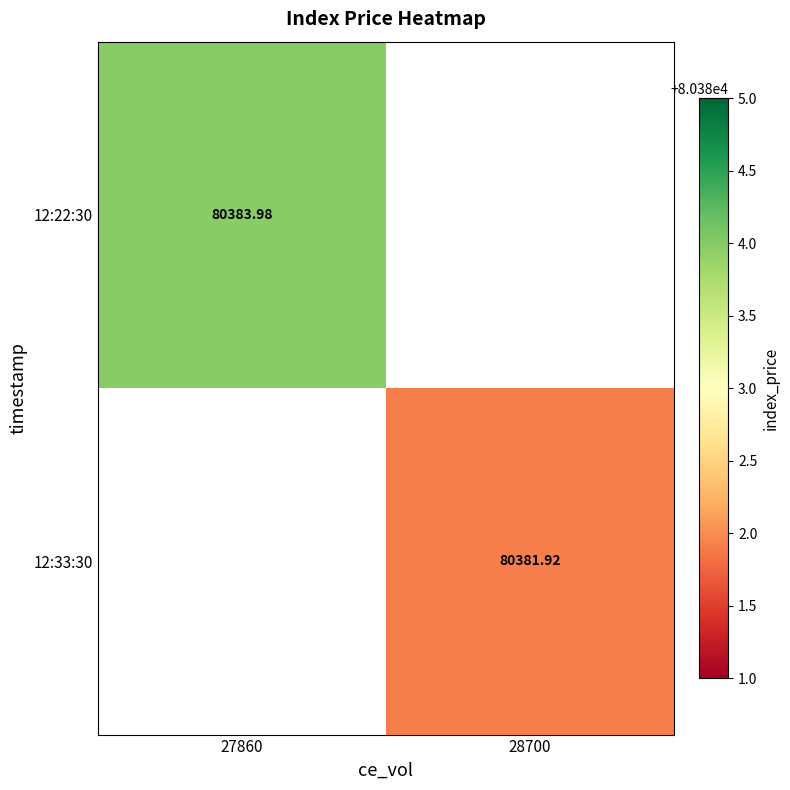

What is the greatest value displayed?

80384.0